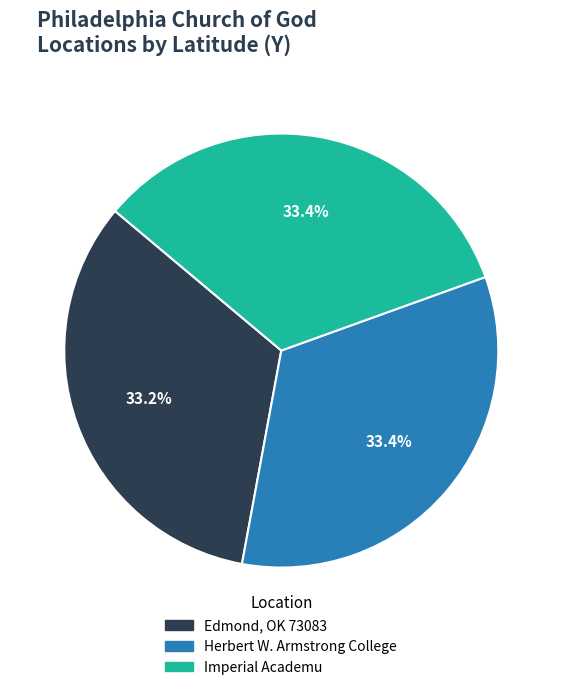

Approximately how many times larger is the value at Edmond, OK 73083 compared to Herbert W. Armstrong College?

1.0